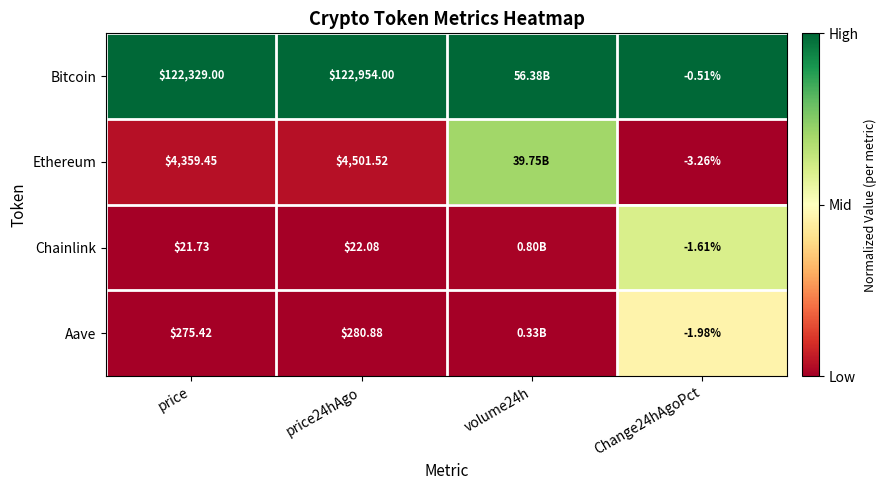

Which series changed the most between price24hAgo and Change24hAgoPct?

Bitcoin